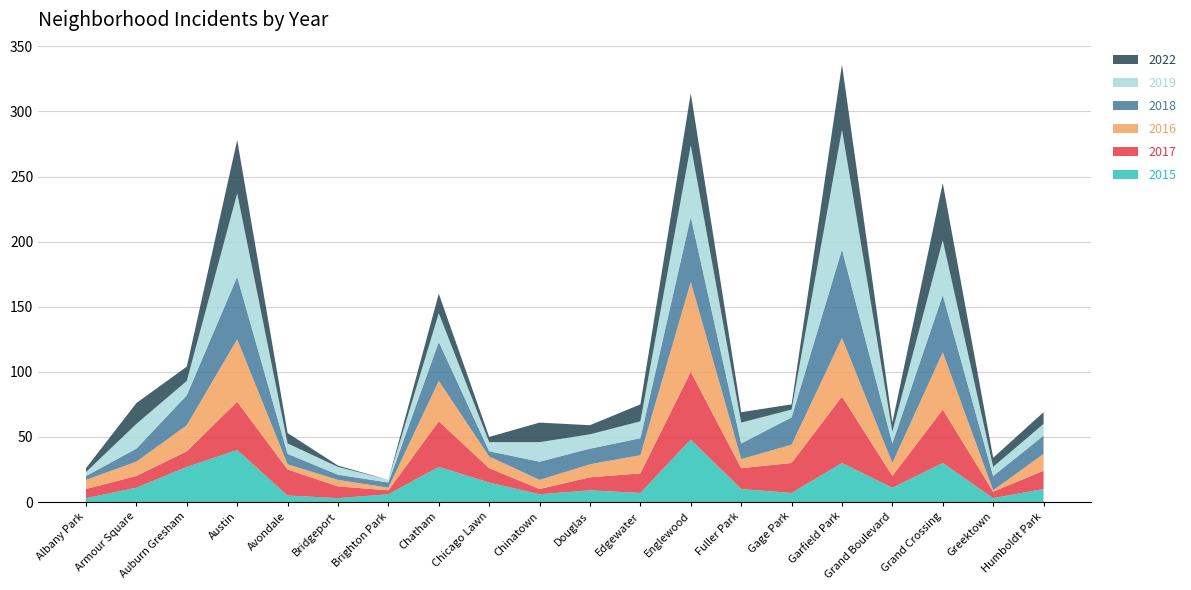

Reading left to right, transcribe all the data shown in this chart.

2015: Albany Park=3	Armour Square=11	Auburn Gresham=27	Austin=40	Avondale=5	Bridgeport=3	Brighton Park=6	Chatham=27	Chicago Lawn=15	Chinatown=6	Douglas=9	Edgewater=7	Englewood=48	Fuller Park=10	Gage Park=7	Garfield Park=30	Grand Boulevard=11	Grand Crossing=30	Greektown=3	Humboldt Park=10
2017: Albany Park=7	Armour Square=9	Auburn Gresham=12	Austin=37	Avondale=20	Bridgeport=9	Brighton Park=3	Chatham=35	Chicago Lawn=11	Chinatown=4	Douglas=10	Edgewater=15	Englewood=52	Fuller Park=16	Gage Park=23	Garfield Park=51	Grand Boulevard=9	Grand Crossing=41	Greektown=5	Humboldt Park=14
2016: Albany Park=7	Armour Square=11	Auburn Gresham=20	Austin=48	Avondale=4	Bridgeport=5	Brighton Park=2	Chatham=31	Chicago Lawn=9	Chinatown=7	Douglas=10	Edgewater=14	Englewood=69	Fuller Park=7	Gage Park=14	Garfield Park=45	Grand Boulevard=10	Grand Crossing=44	Greektown=1	Humboldt Park=13
2018: Albany Park=3	Armour Square=10	Auburn Gresham=23	Austin=48	Avondale=8	Bridgeport=4	Brighton Park=4	Chatham=30	Chicago Lawn=4	Chinatown=14	Douglas=12	Edgewater=13	Englewood=50	Fuller Park=12	Gage Park=21	Garfield Park=68	Grand Boulevard=15	Grand Crossing=44	Greektown=11	Humboldt Park=14
2019: Albany Park=3	Armour Square=19	Auburn Gresham=11	Austin=64	Avondale=8	Bridgeport=6	Brighton Park=2	Chatham=22	Chicago Lawn=7	Chinatown=15	Douglas=11	Edgewater=13	Englewood=55	Fuller Park=16	Gage Park=6	Garfield Park=92	Grand Boulevard=9	Grand Crossing=42	Greektown=7	Humboldt Park=9
2022: Albany Park=3	Armour Square=16	Auburn Gresham=11	Austin=41	Avondale=8	Bridgeport=1	Brighton Park=0	Chatham=15	Chicago Lawn=4	Chinatown=15	Douglas=7	Edgewater=13	Englewood=40	Fuller Park=8	Gage Park=4	Garfield Park=50	Grand Boulevard=7	Grand Crossing=44	Greektown=7	Humboldt Park=9